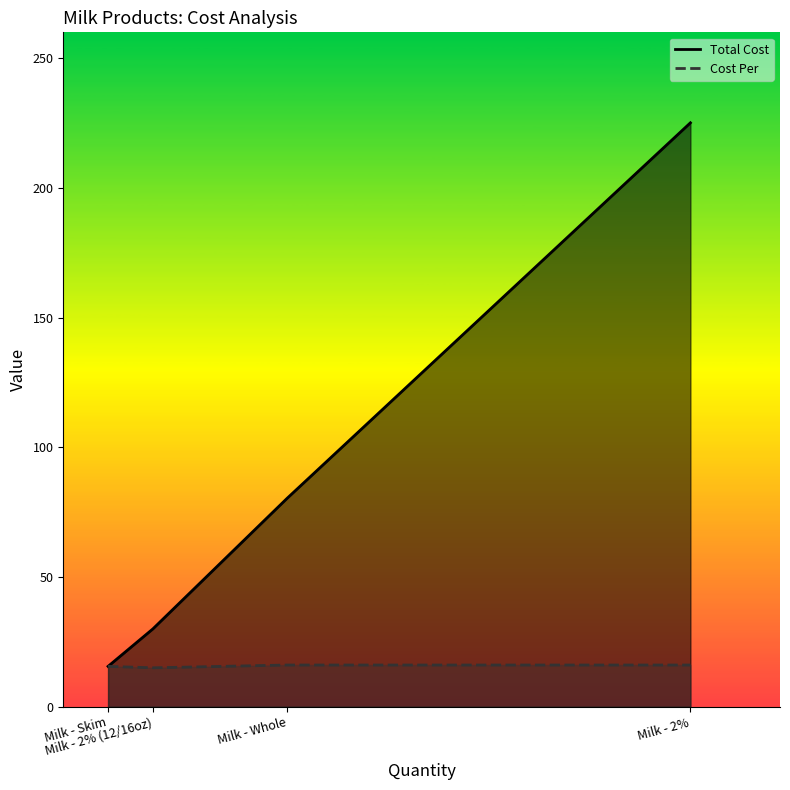

At which category is the sum across all series the highest?

Milk - 2%